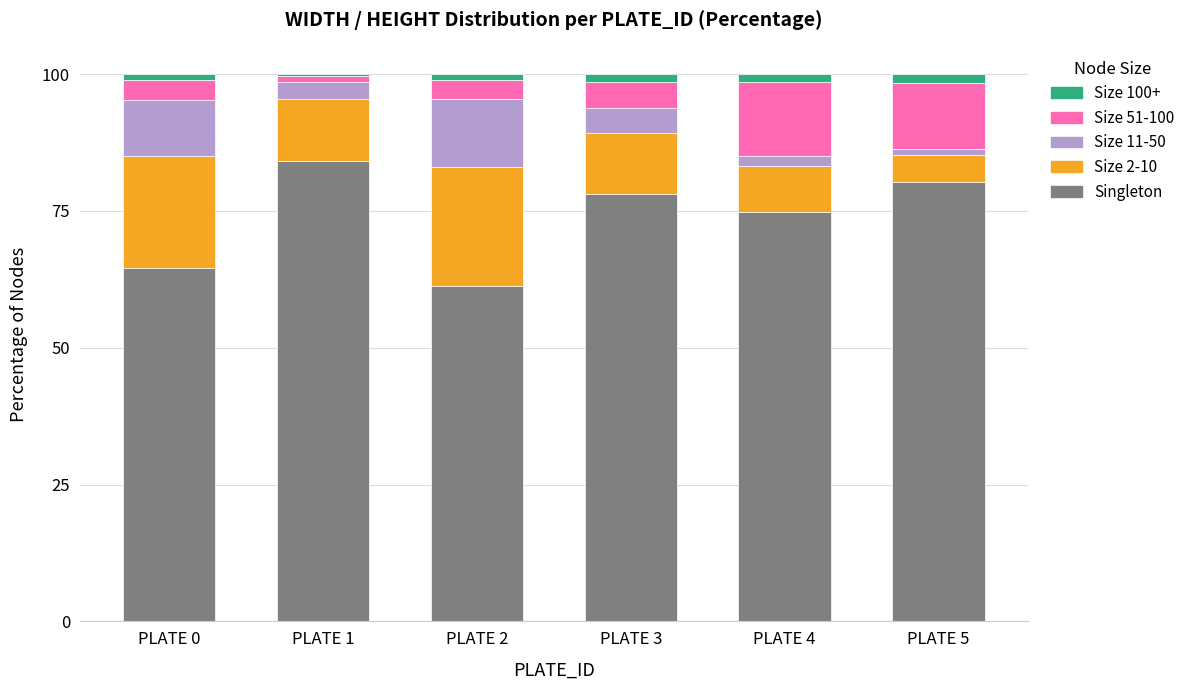

At which label does Singleton reach its minimum?

PLATE 2